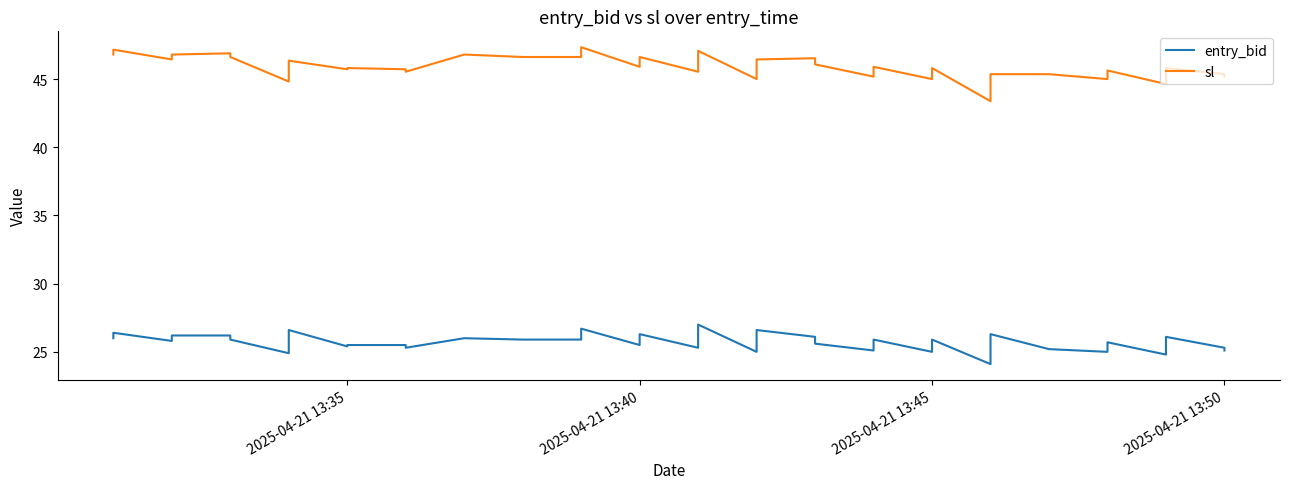

True or false: sl and entry_bid intersect in this chart.

False